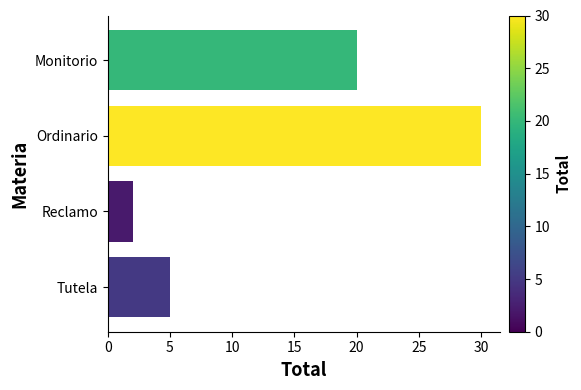

List the labels in order of value, smallest first.

Reclamo, Tutela, Monitorio, Ordinario